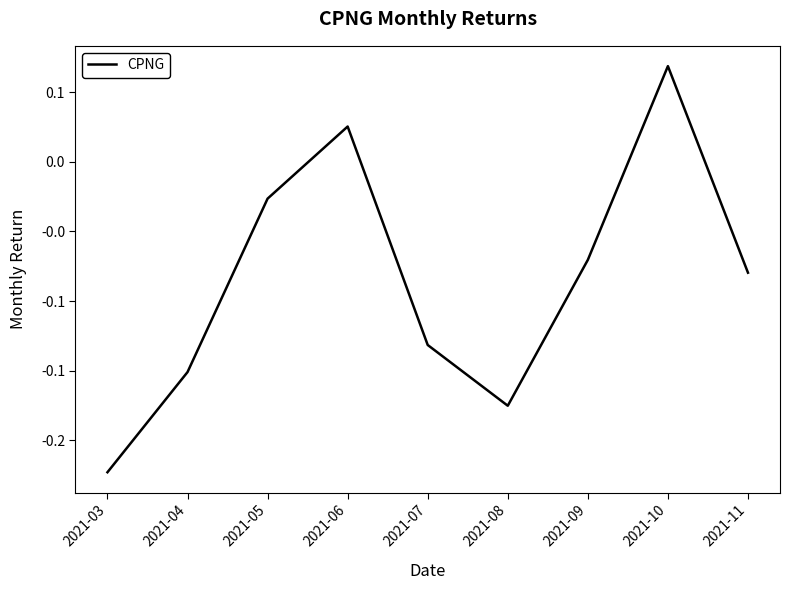

What is the value of the 9th point from the left?

-0.1